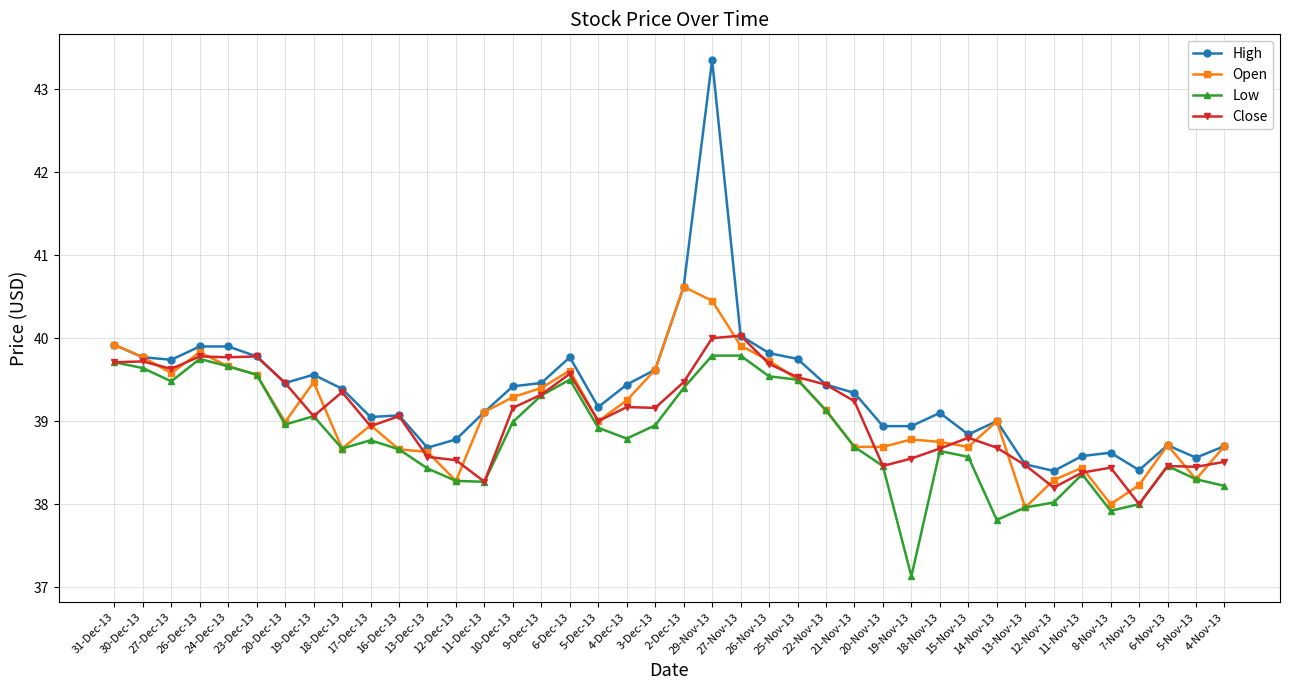

What is the sum of all Close values?

1562.5